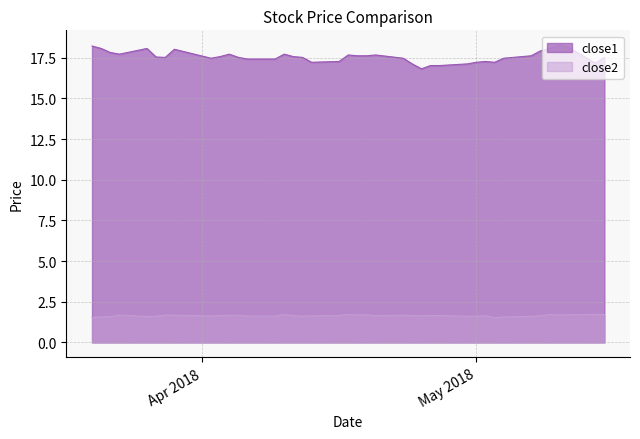

How many values in the close1 series exceed 17?

39